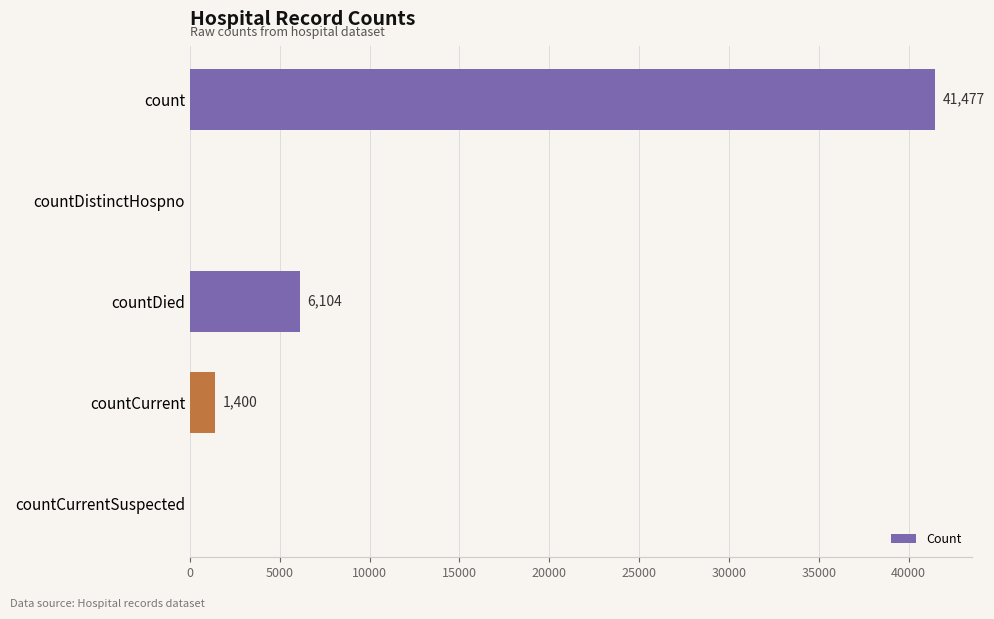

Reading top to bottom, extract all data points from this chart.

count=41477	countDistinctHospno=0	countDied=6104	countCurrent=1400	countCurrentSuspected=0